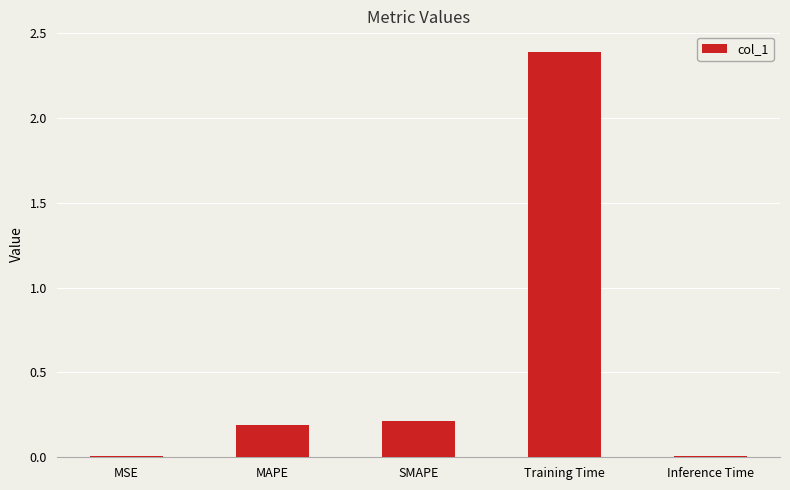

At which category does the chart reach its peak across all series?

Training Time